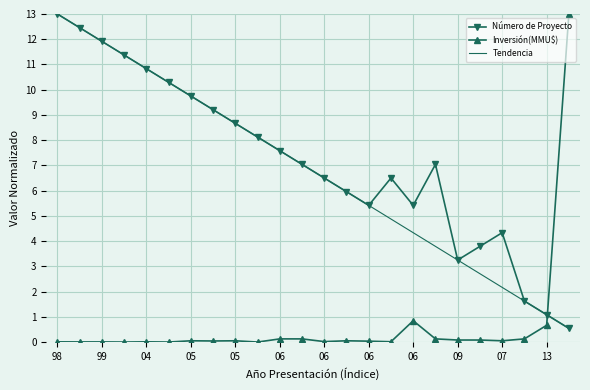

True or false: Inversión(MMU$) and Número de Proyecto cross at least once.

True